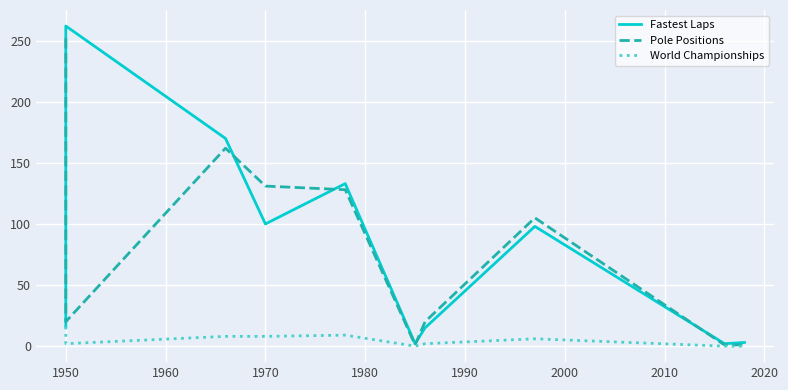

True or false: World Championships has more than 1 interior local peaks.

True